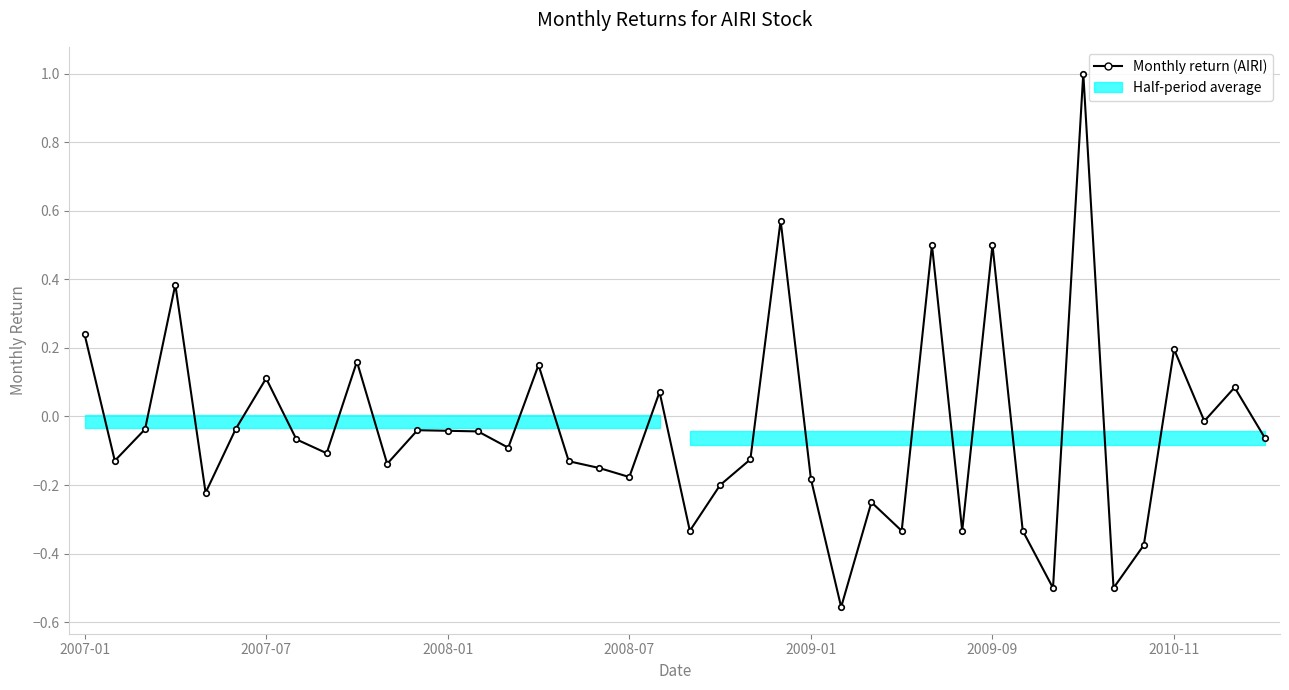

Where is the data nearest to the value 0?

37